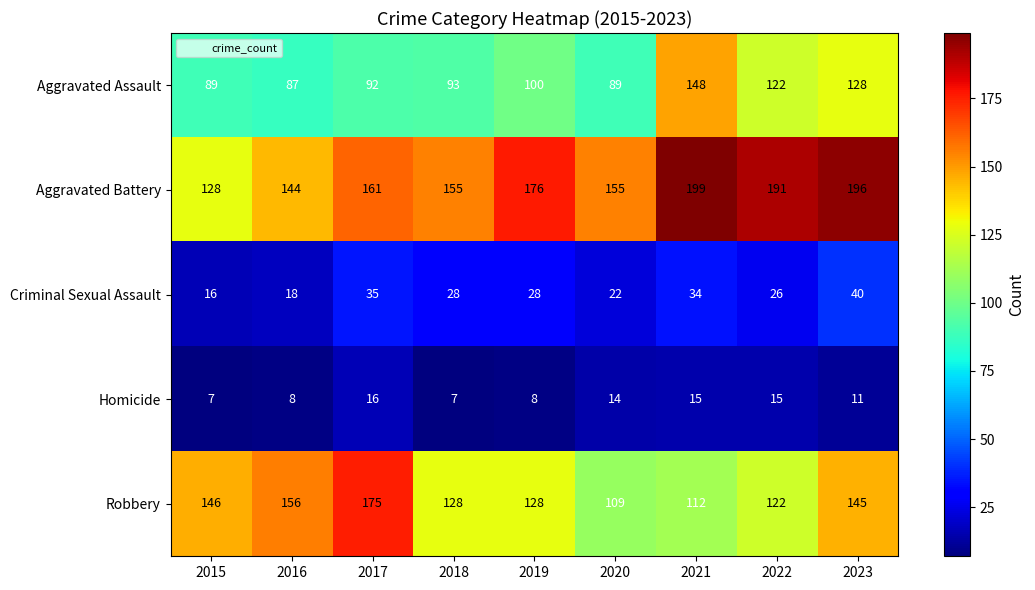

What is the maximum value for Criminal Sexual Assault?

40